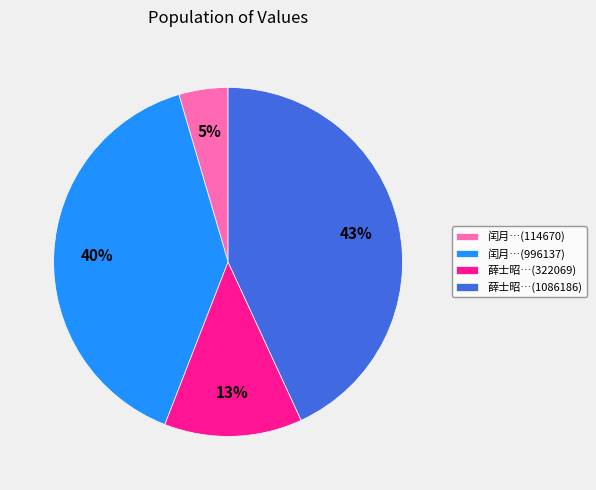

Which has a higher value, 闰月…(114670) or 薛士昭…(1086186)?

薛士昭…(1086186)